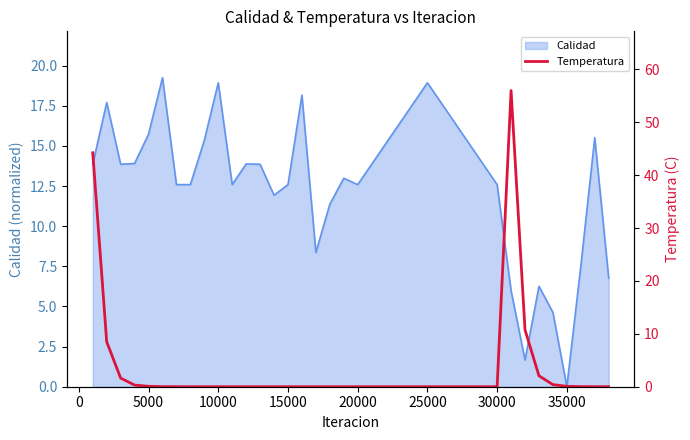

What is the greatest value displayed?

56.0